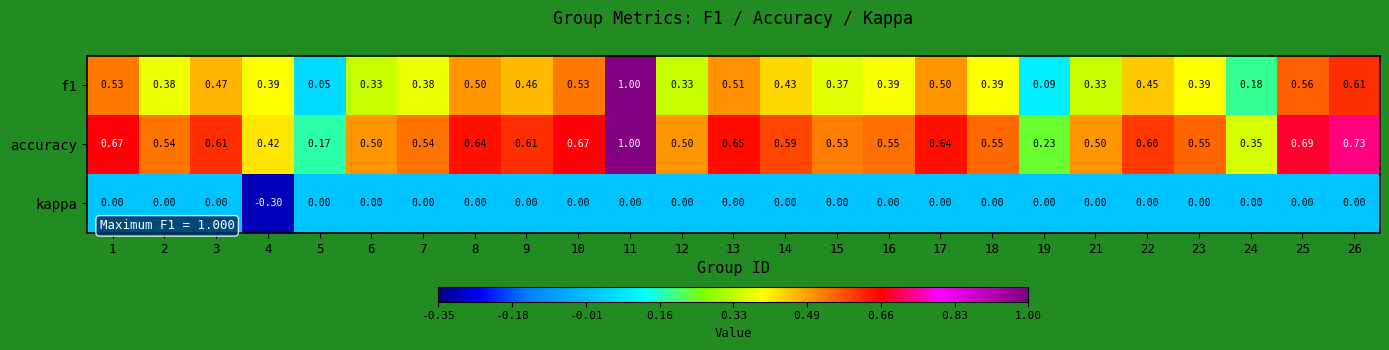

Is the value of kappa at 15 greater than the value of f1 at 2?

No